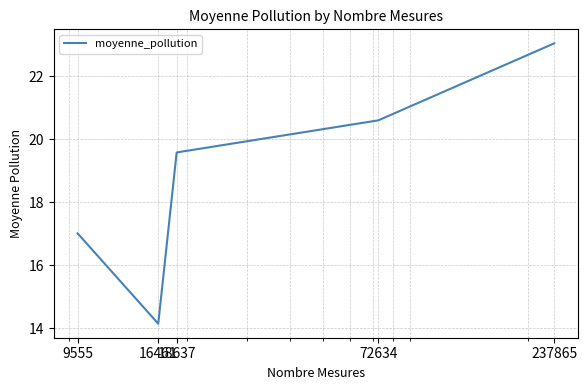

What is the maximum value shown in the chart?

23.1